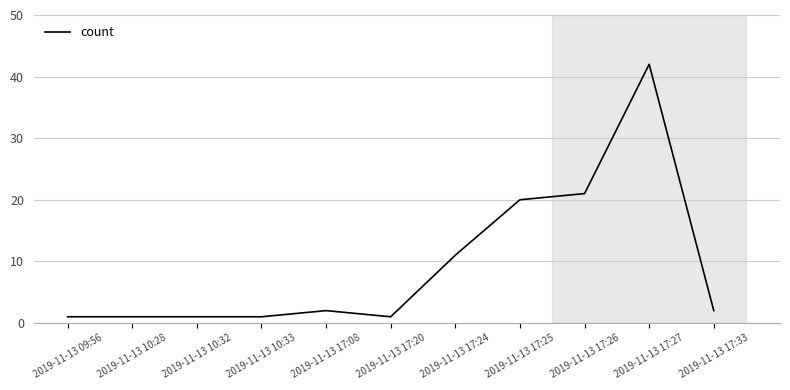

The chart shows a value of 2 at 2019-11-13 17:08. True or false?

True